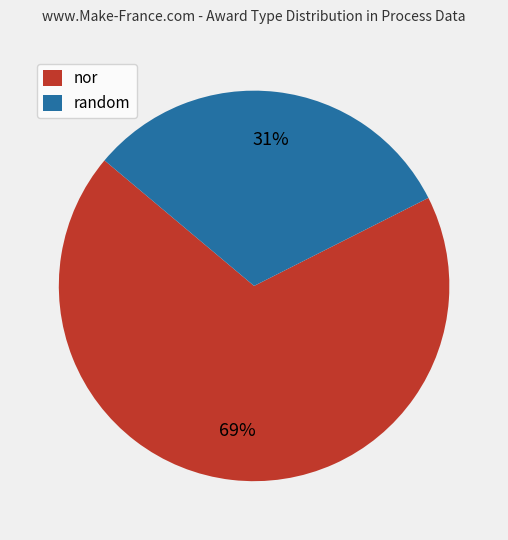

How many slices are in this pie chart?

2